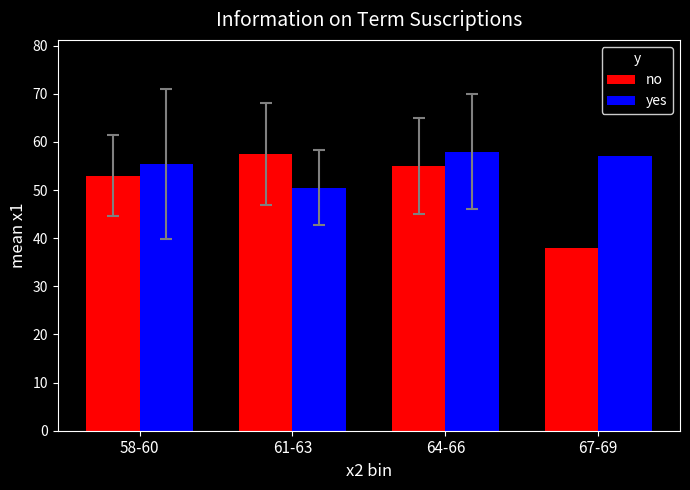

List the labels in order of yes value, largest first.

64-66, 67-69, 58-60, 61-63